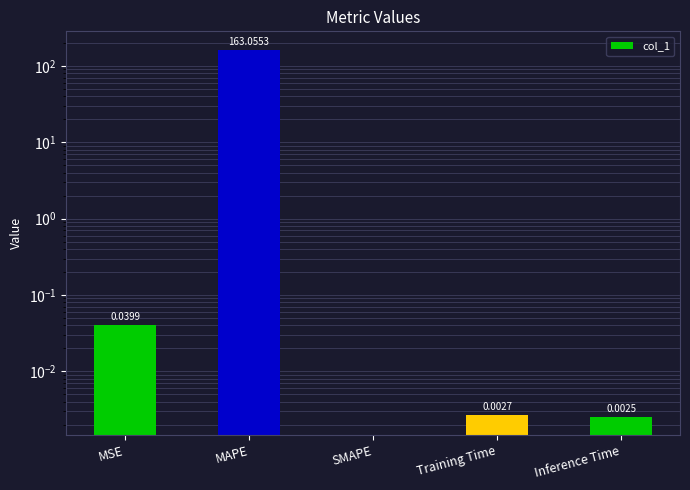

List the labels in order of value, smallest first.

SMAPE, Inference Time, Training Time, MSE, MAPE